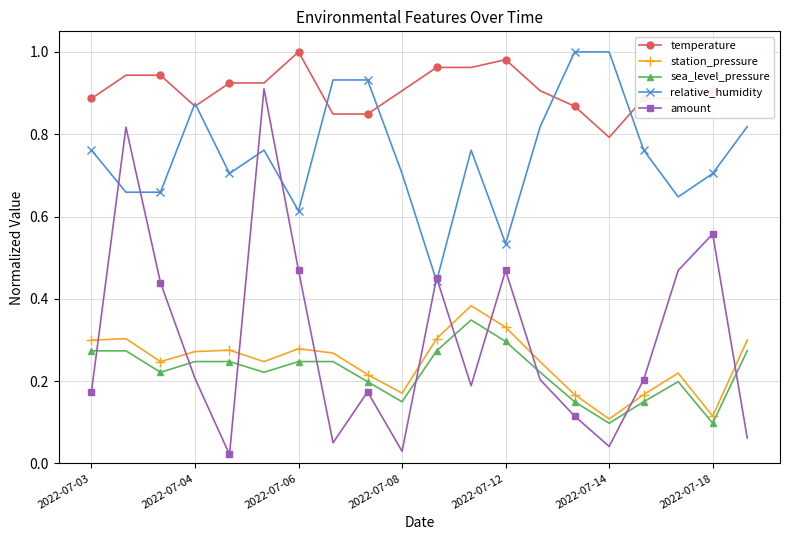

Which series has the widest spread of values?

amount